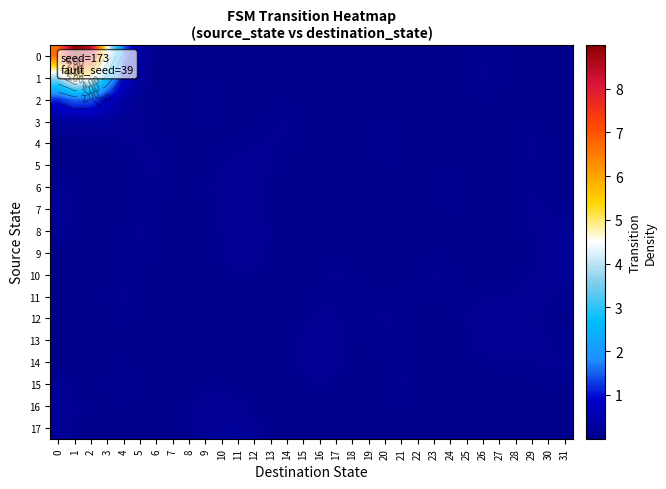

Is it true that 8 equals 0.0 at 26?

True